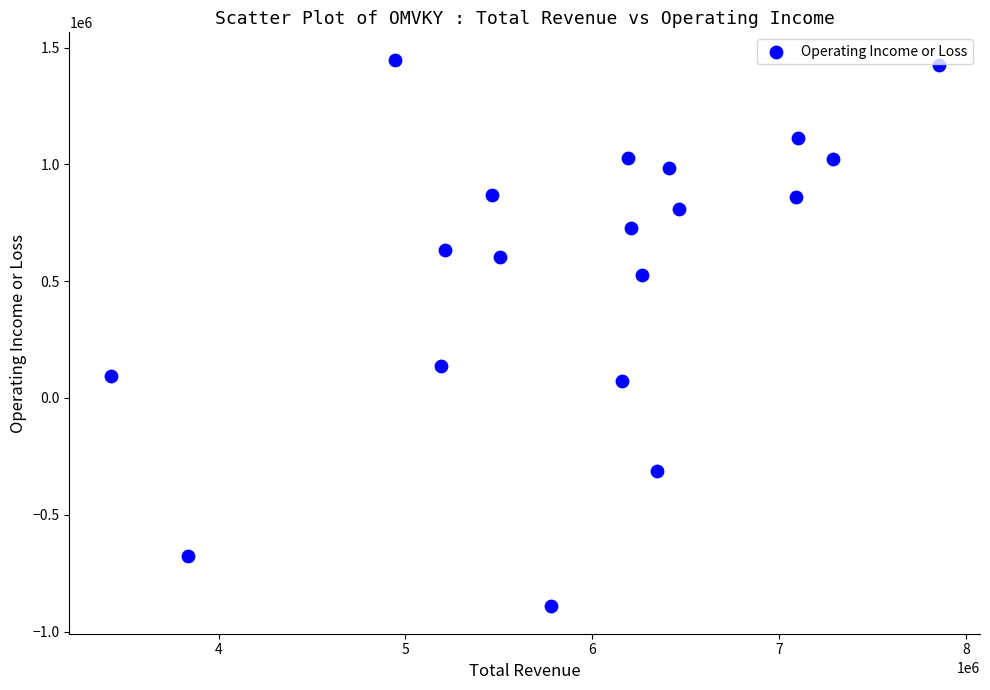

What Y value in the scatter plot is closest to 278100?

138500